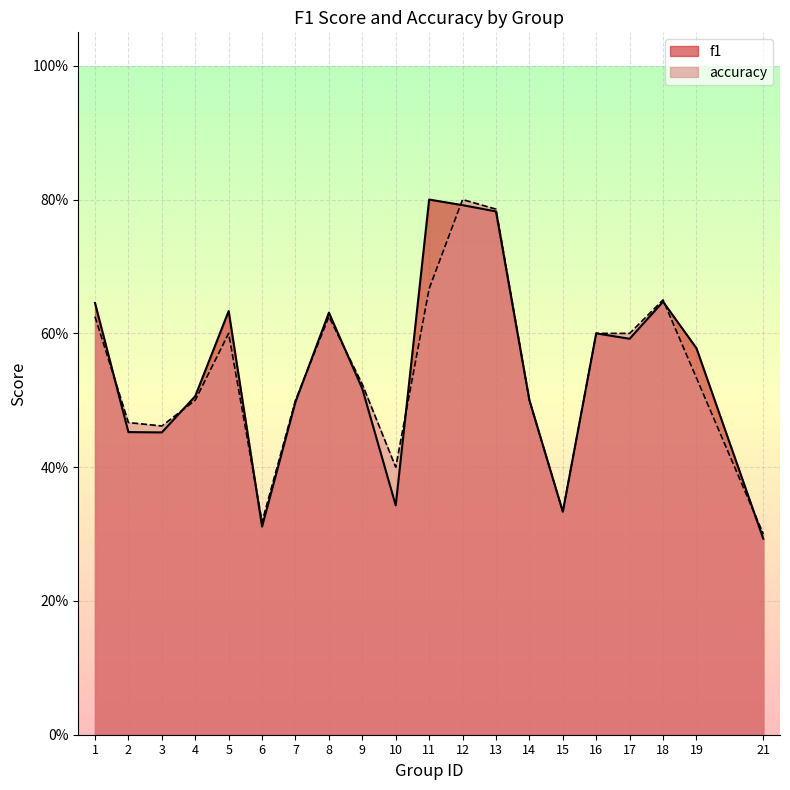

How many f1 values are between 0 and 1?

20